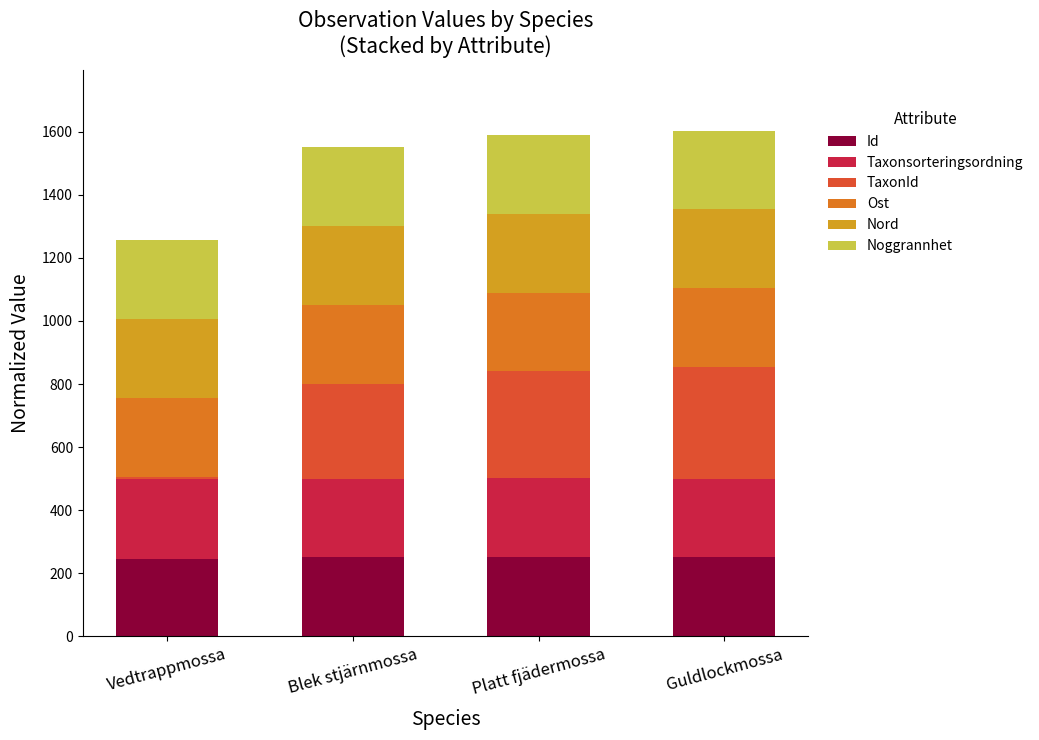

What is the total value across all series at Blek stjärnmossa?

1550.1